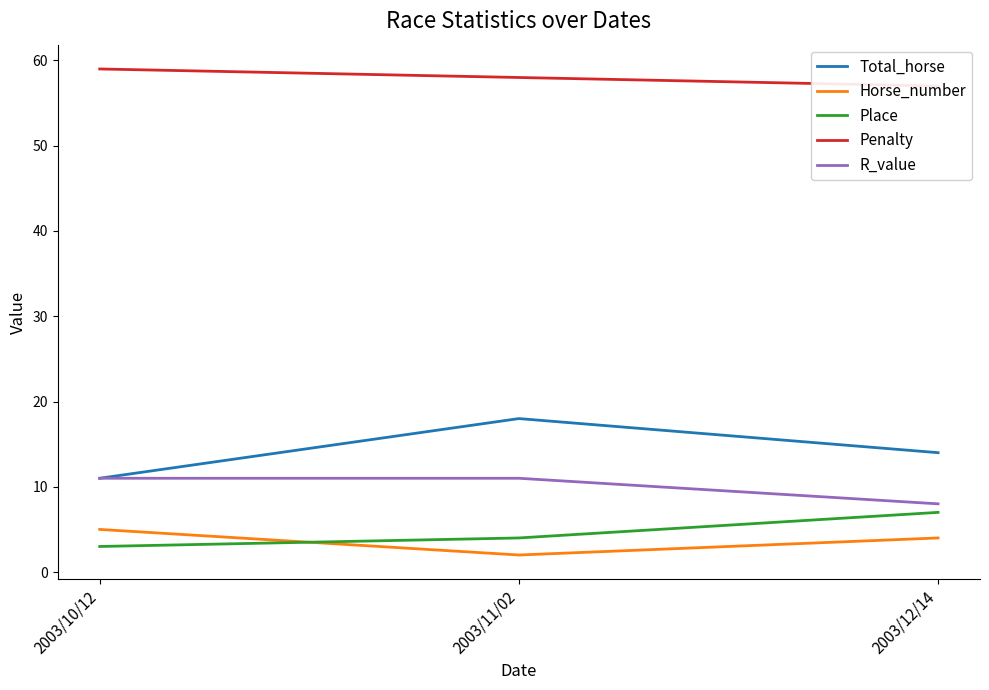

What are all the series names shown in the legend?

Total_horse, Horse_number, Place, Penalty, R_value